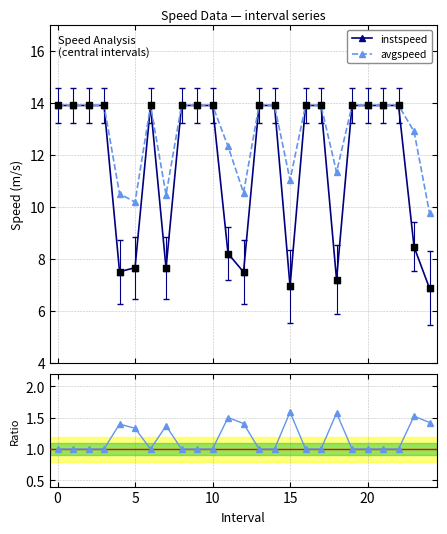

Which series contains the highest Y value?

instspeed